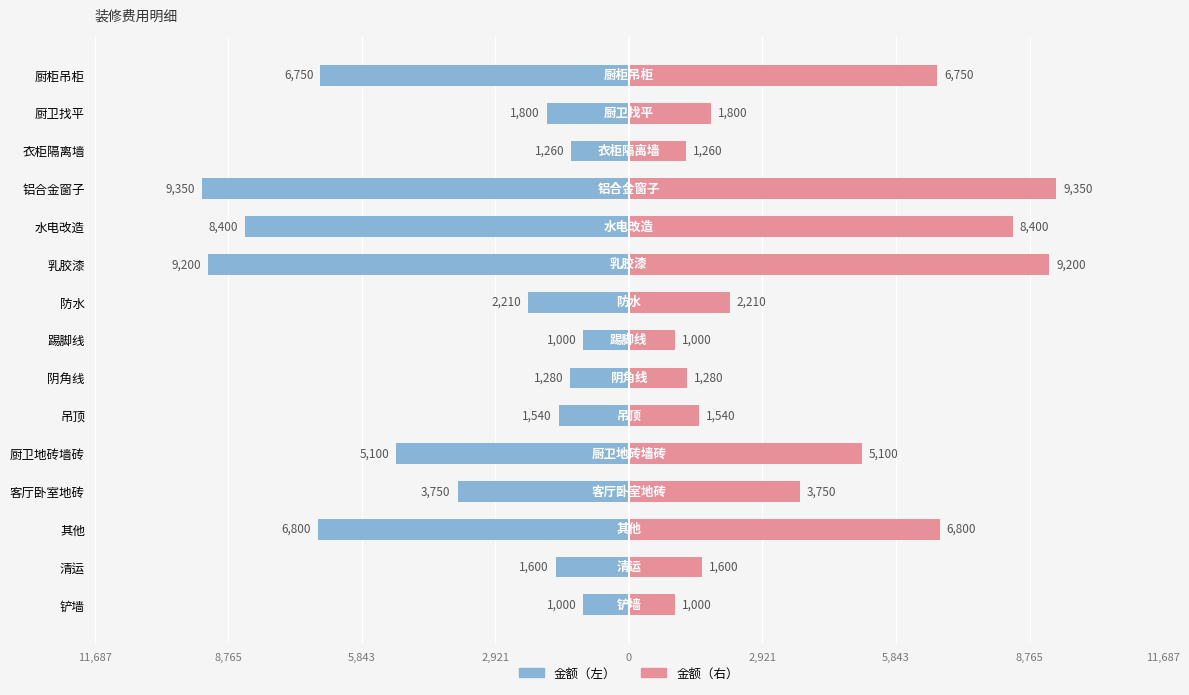

Are the bars horizontal?

Yes